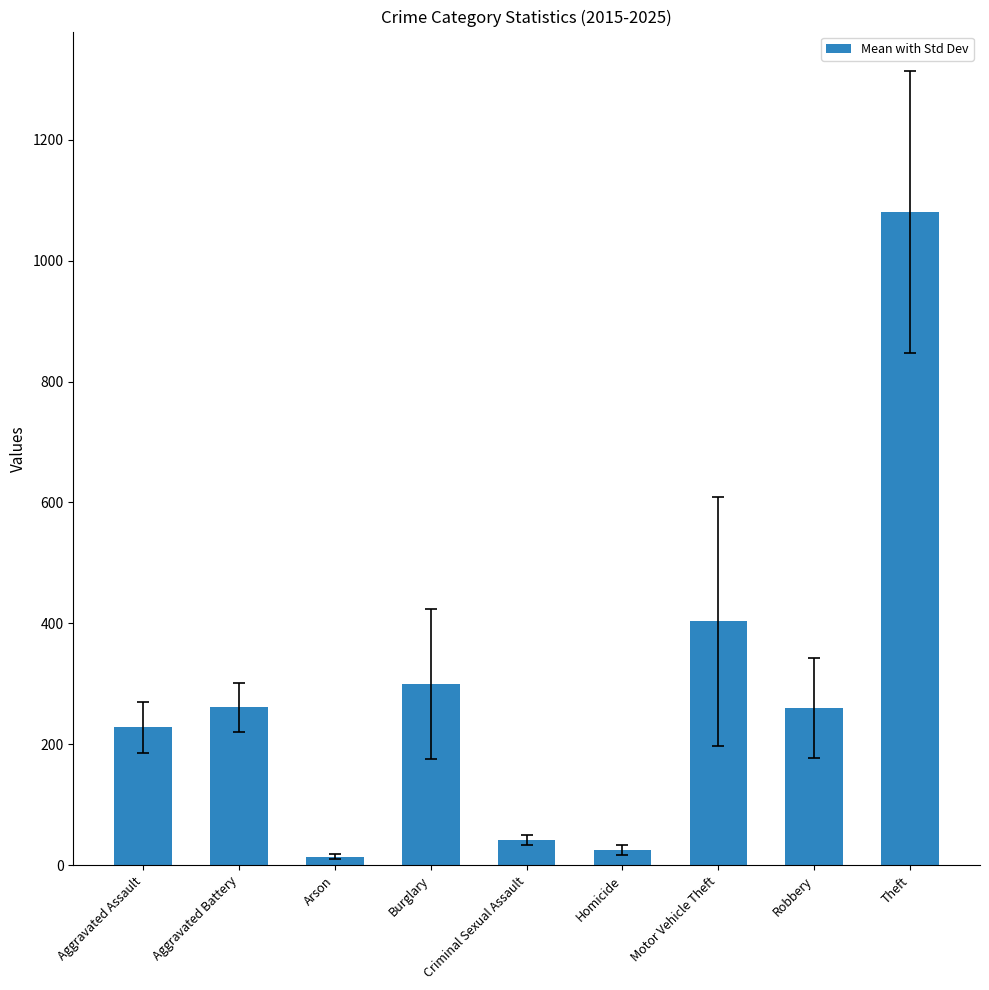

At which label does the data first exceed 259?

Aggravated Battery